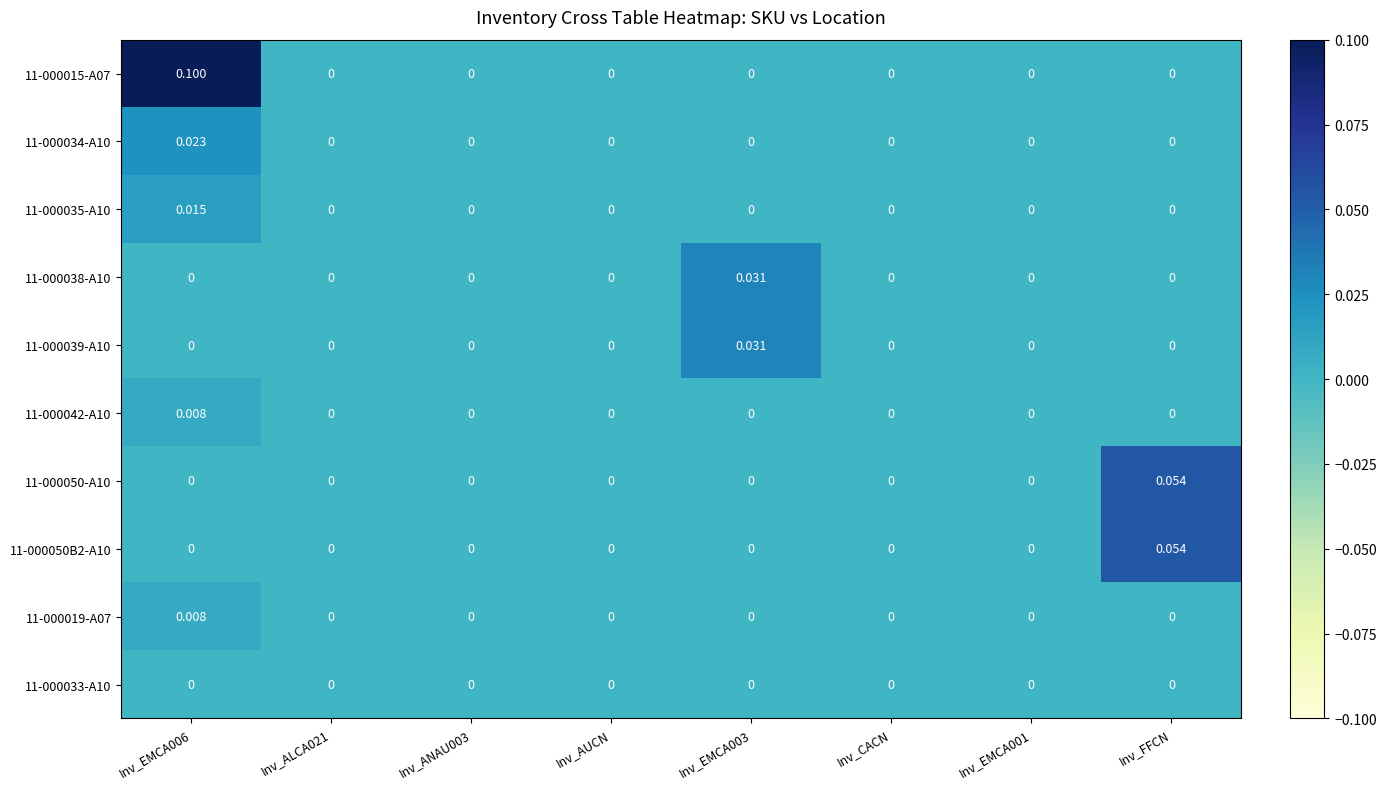

Is the value of 11-000019-A07 at Inv_AUCN greater than the value of 11-000015-A07 at Inv_EMCA006?

No